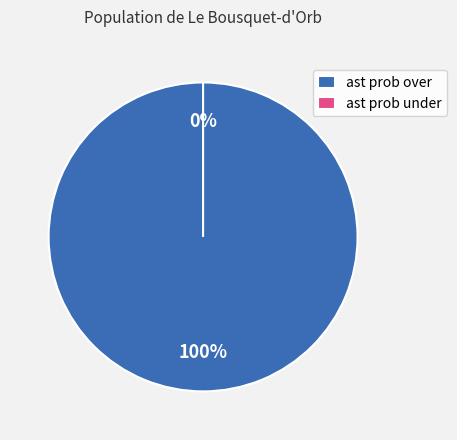

What percentage do ast prob under and ast prob over together represent?

100.0%